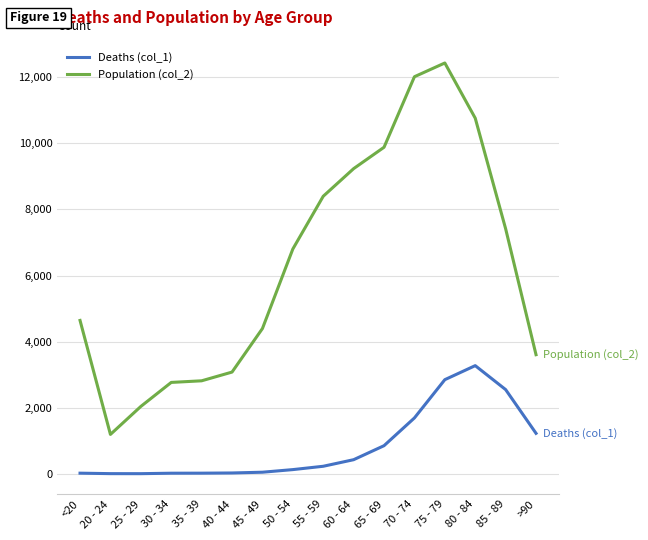

Which series has the widest spread of values?

Population (col_2)